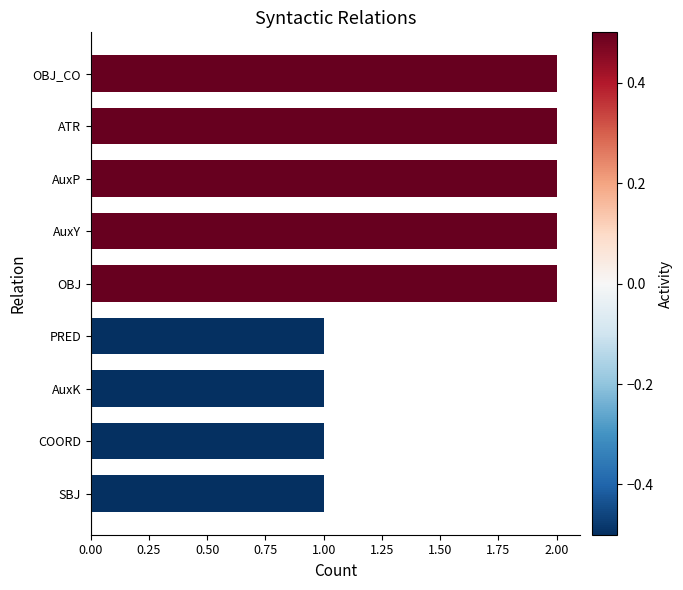

Approximately how many times larger is the value at AuxK compared to ATR?

0.5